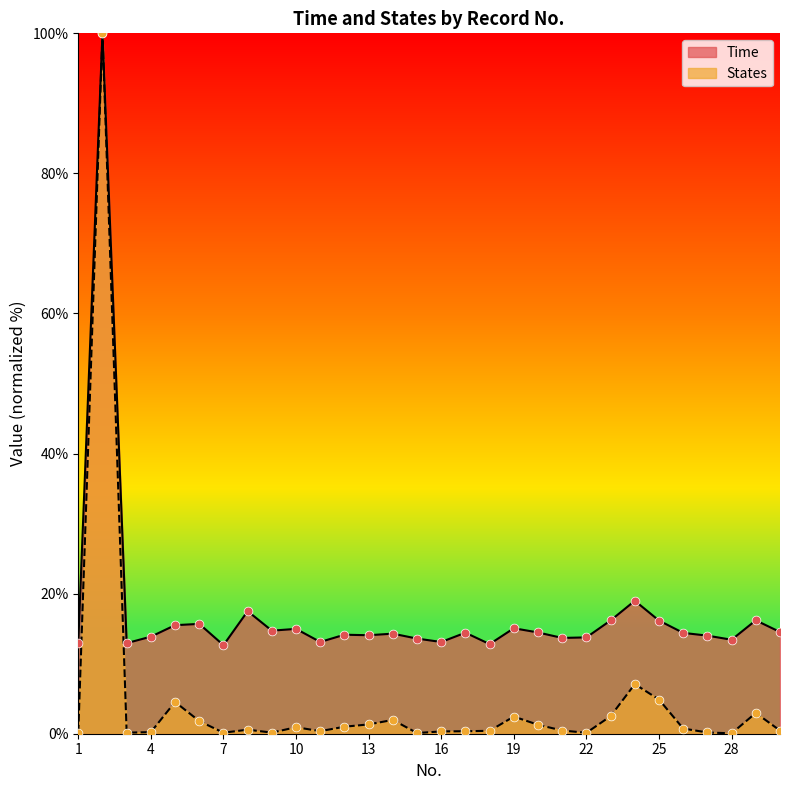

What is the total value across all series at 8?

18.1